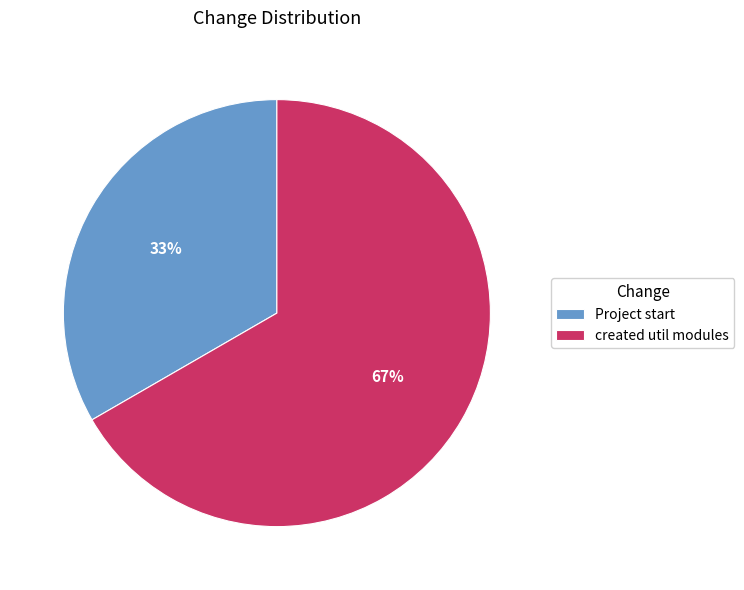

To the nearest percent, what is the combined percentage of Project start and created util modules?

100%